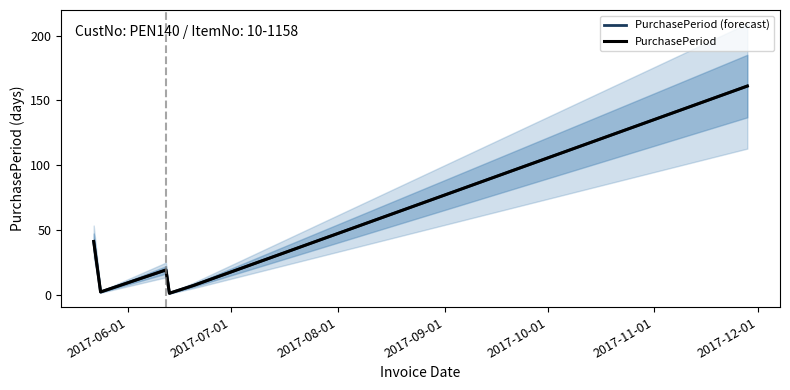

True or false: PurchasePeriod has more than 1 points higher than both neighbors.

False